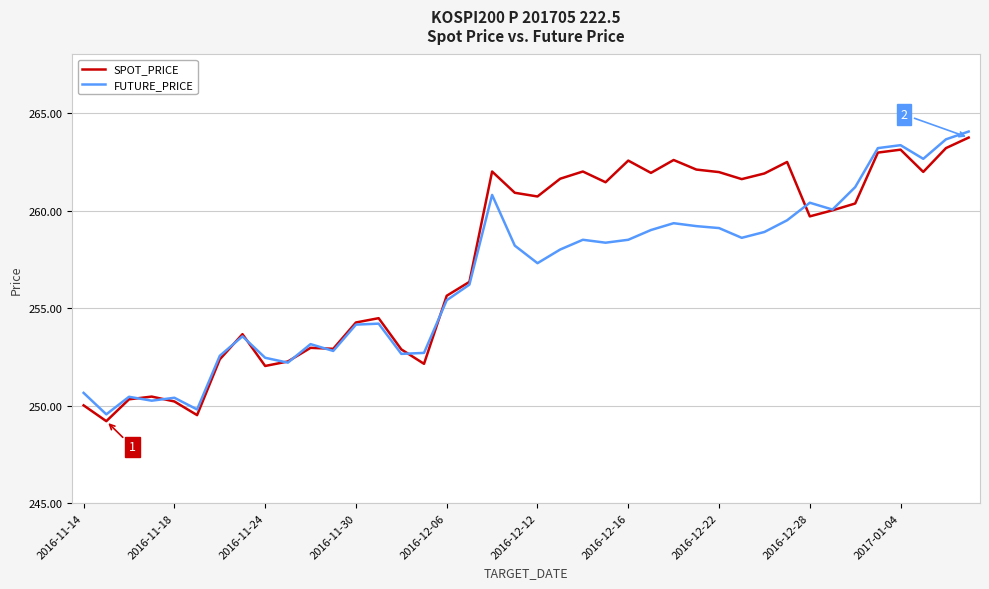

What is the lowest value of the SPOT_PRICE series?

249.2